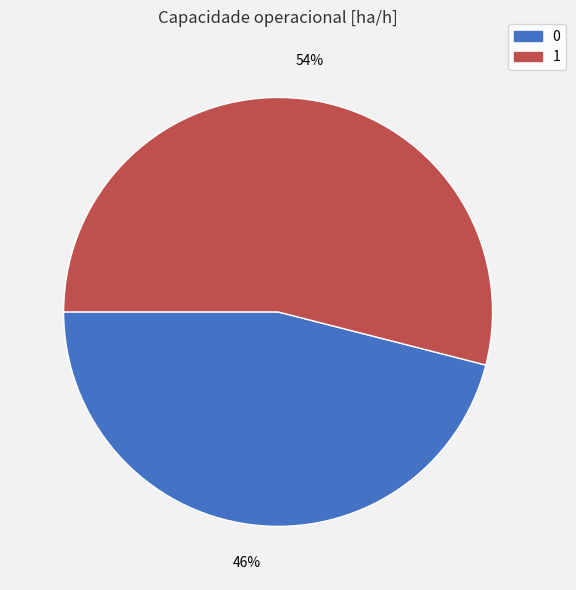

To the nearest percent, what is the average slice percentage?

50%